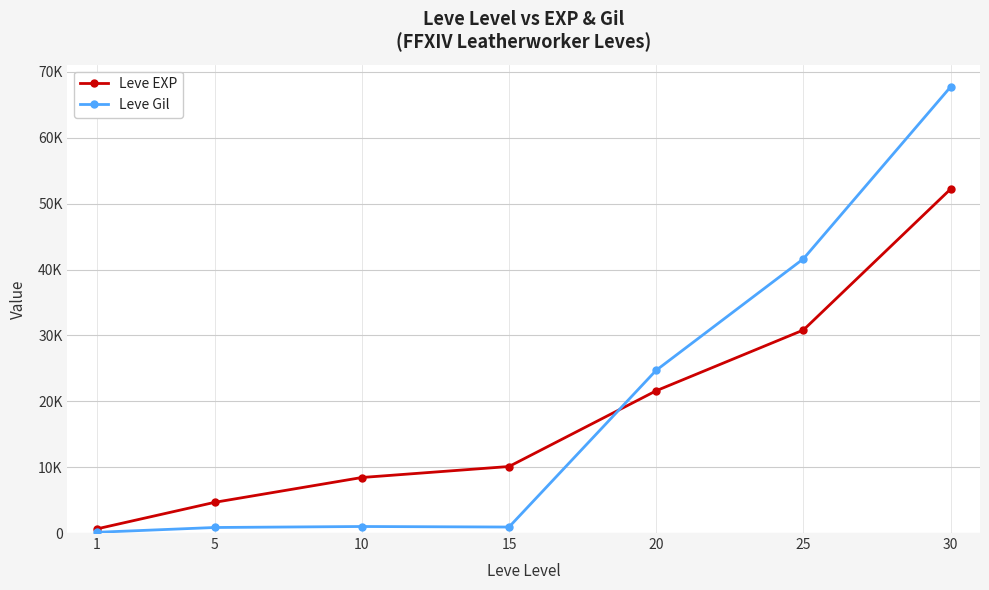

True or false: Leve EXP has a value of 10761 at 25.

False